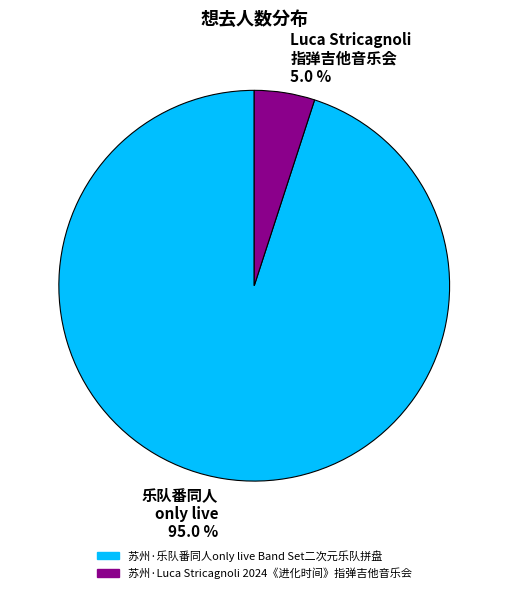

To the nearest percent, what is the difference between the largest and smallest slice percentages?

90%